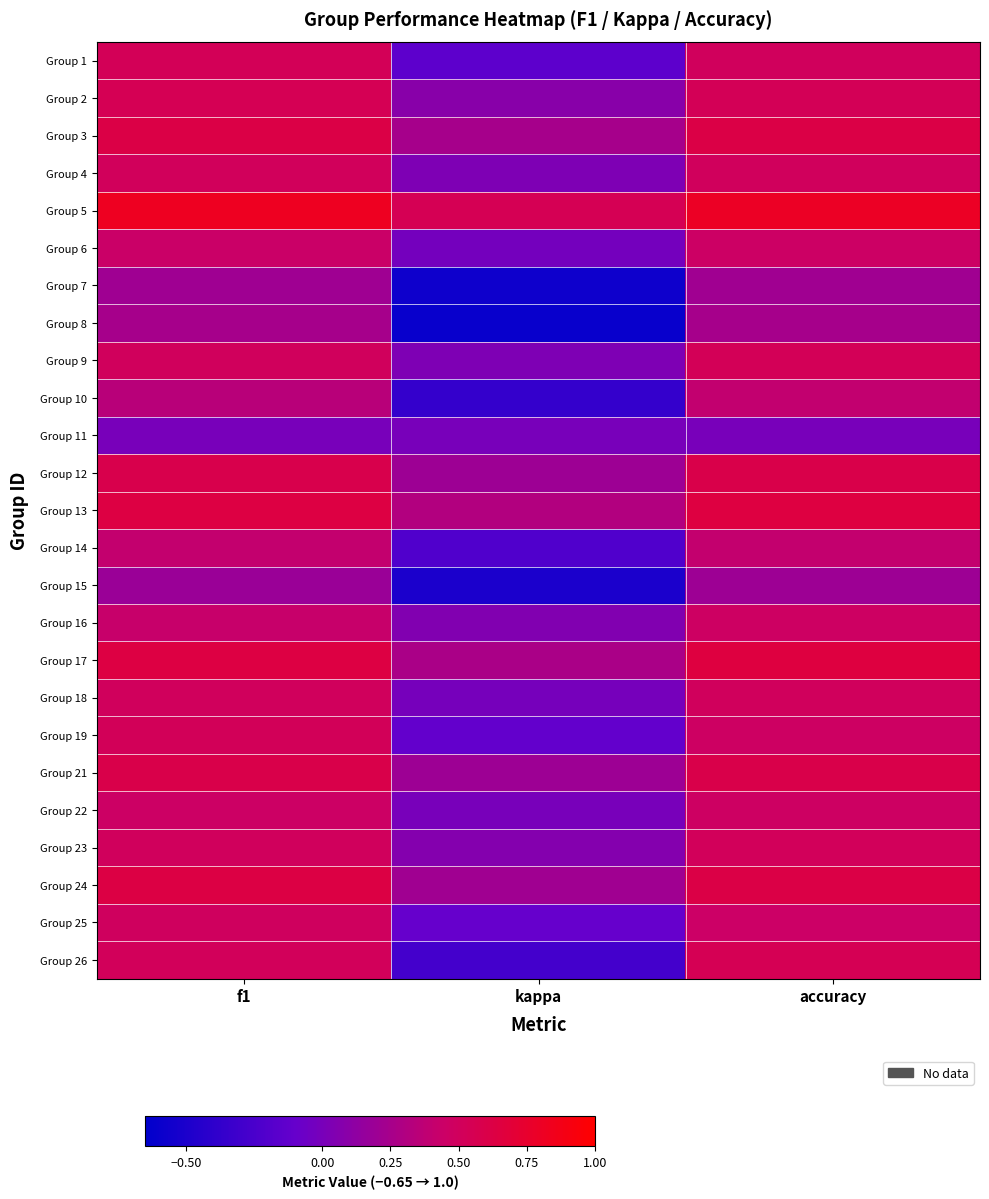

Reading left to right, what are all the values shown in this chart?

Group 1: f1=0.5	kappa=-0.1	accuracy=0.5
Group 2: f1=0.5	kappa=0.1	accuracy=0.5
Group 3: f1=0.6	kappa=0.2	accuracy=0.6
Group 4: f1=0.5	kappa=0.0	accuracy=0.5
Group 5: f1=0.8	kappa=0.5	accuracy=0.8
Group 6: f1=0.4	kappa=-0.0	accuracy=0.5
Group 7: f1=0.2	kappa=-0.6	accuracy=0.2
Group 8: f1=0.2	kappa=-0.6	accuracy=0.2
Group 9: f1=0.5	kappa=0.0	accuracy=0.5
Group 10: f1=0.3	kappa=-0.4	accuracy=0.4
Group 11: f1=0.0	kappa=0.0	accuracy=0.0
Group 12: f1=0.6	kappa=0.2	accuracy=0.6
Group 13: f1=0.6	kappa=0.3	accuracy=0.6
Group 14: f1=0.4	kappa=-0.2	accuracy=0.4
Group 15: f1=0.2	kappa=-0.5	accuracy=0.2
Group 16: f1=0.4	kappa=0.0	accuracy=0.5
Group 17: f1=0.6	kappa=0.3	accuracy=0.7
Group 18: f1=0.5	kappa=-0.0	accuracy=0.5
Group 19: f1=0.5	kappa=-0.1	accuracy=0.5
Group 21: f1=0.6	kappa=0.2	accuracy=0.6
Group 22: f1=0.5	kappa=0.0	accuracy=0.5
Group 23: f1=0.5	kappa=0.1	accuracy=0.5
Group 24: f1=0.6	kappa=0.2	accuracy=0.6
Group 25: f1=0.5	kappa=-0.1	accuracy=0.5
Group 26: f1=0.5	kappa=-0.3	accuracy=0.5